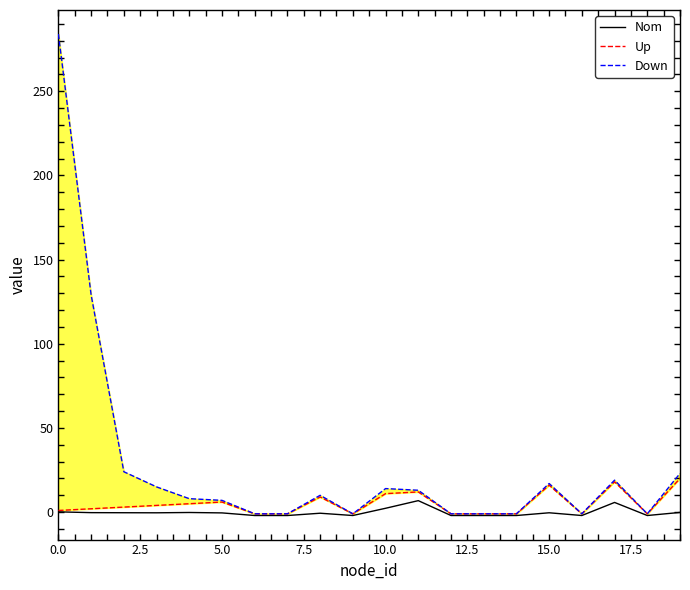

True or false: Down and Up intersect in this chart.

False